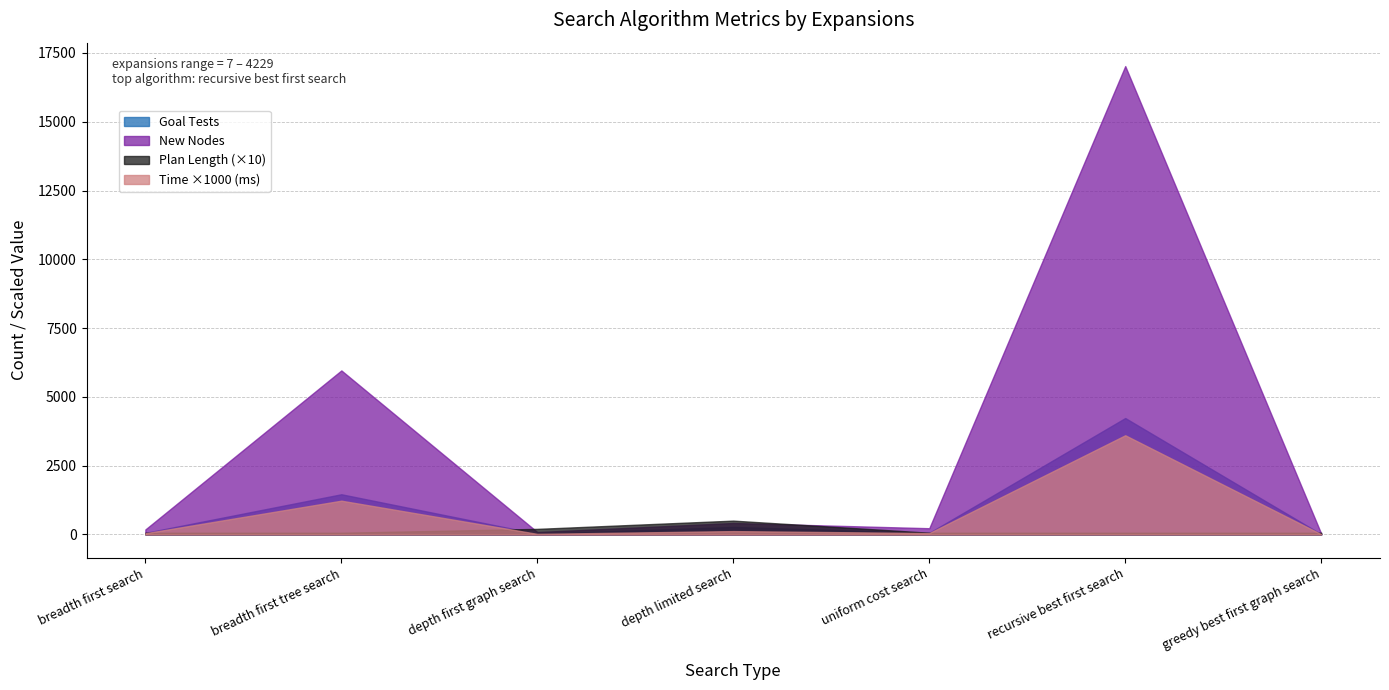

What is the maximum value for Time (s)?

3.6